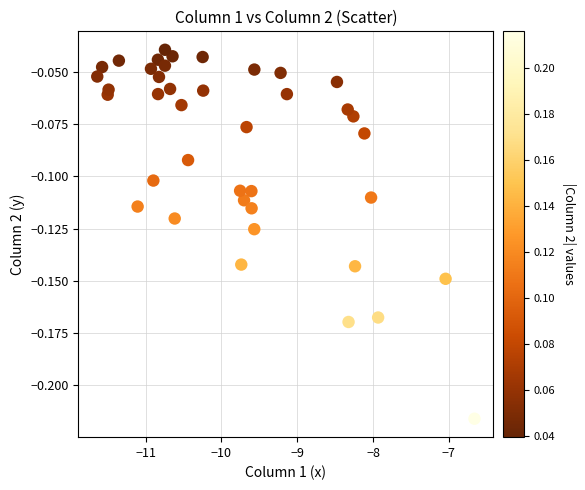

What is the range of X values (max minus min)?

5.0